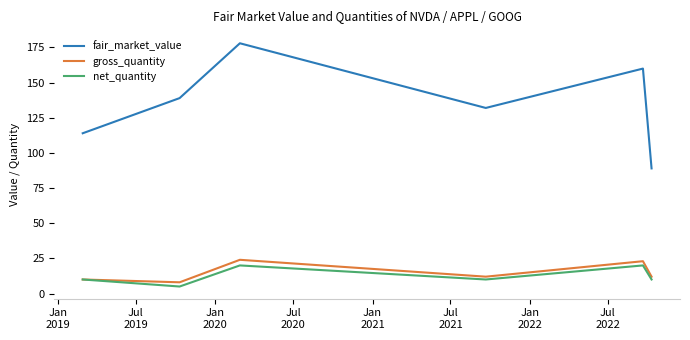

What is the lowest value of the net_quantity series?

5